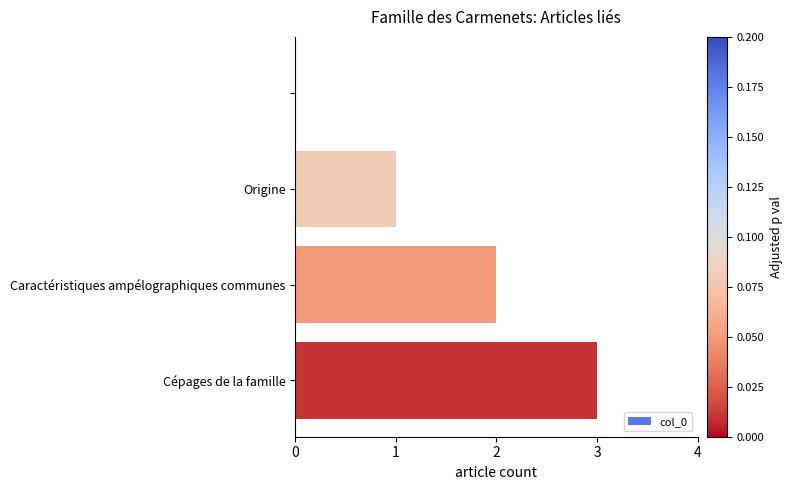

What is the greatest value displayed?

3